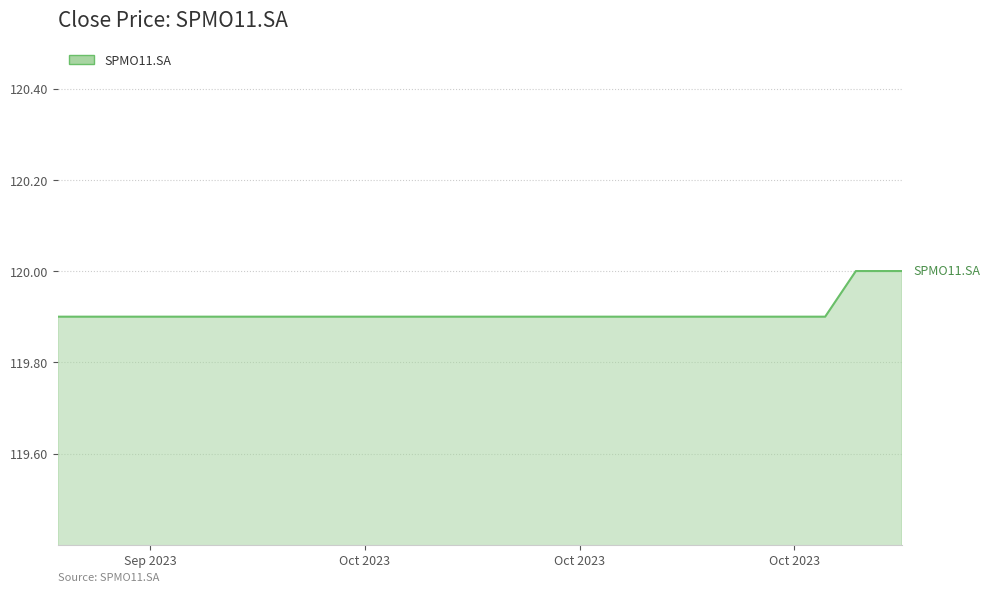

What is the smallest value displayed?

119.9